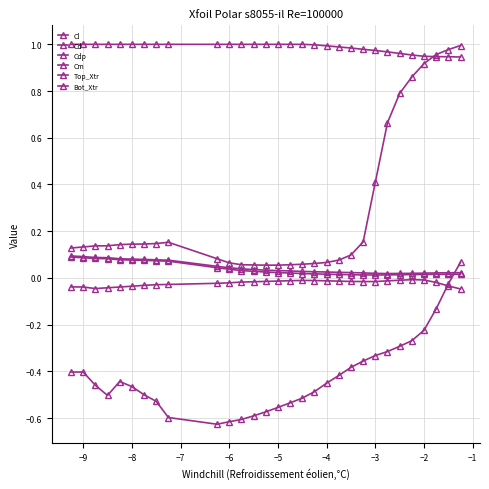

At how many categories does at least one series exceed 0?

30